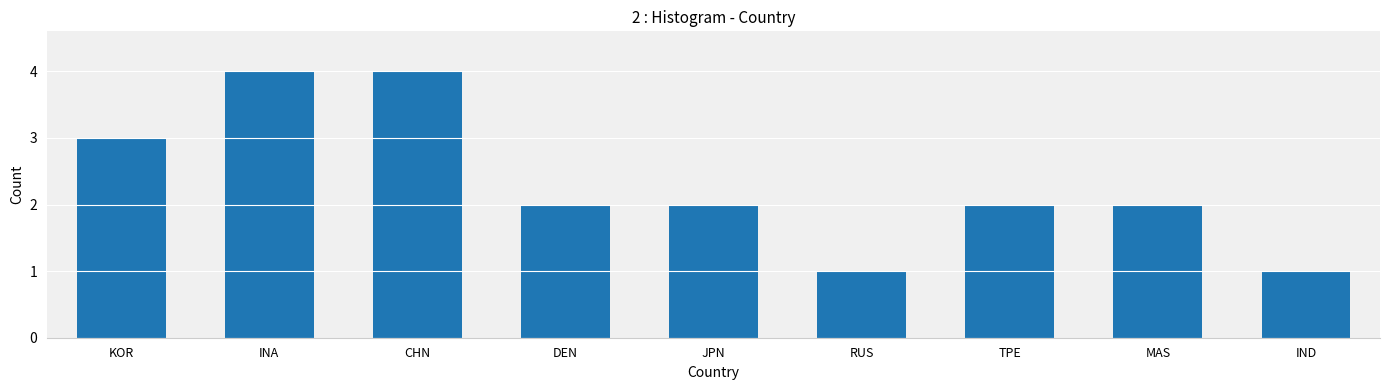

Approximately how many times larger is the value at DEN compared to MAS?

1.0